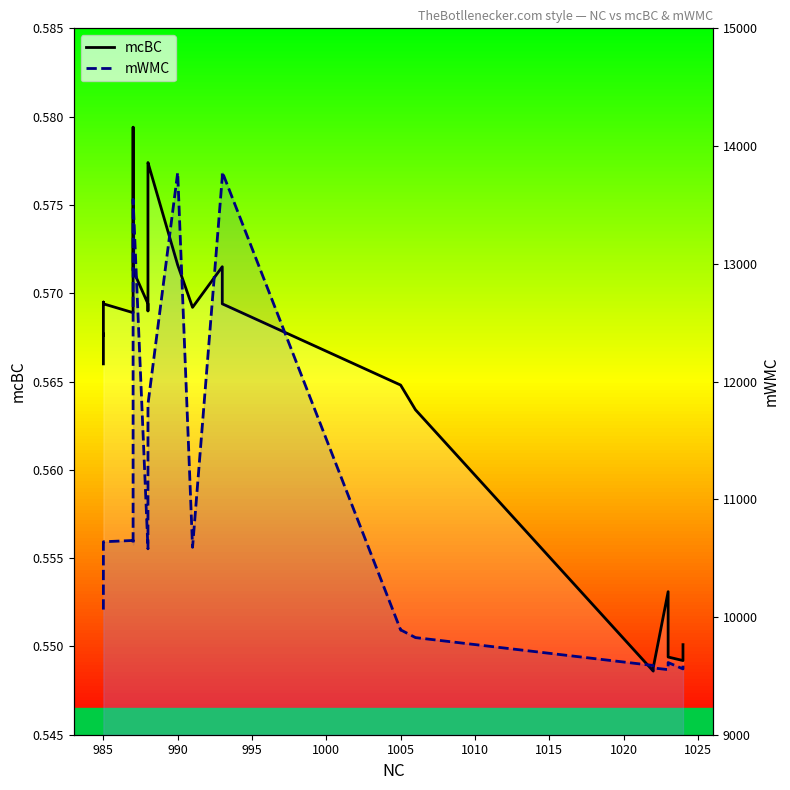

True or false: mWMC and mcBC intersect in this chart.

False